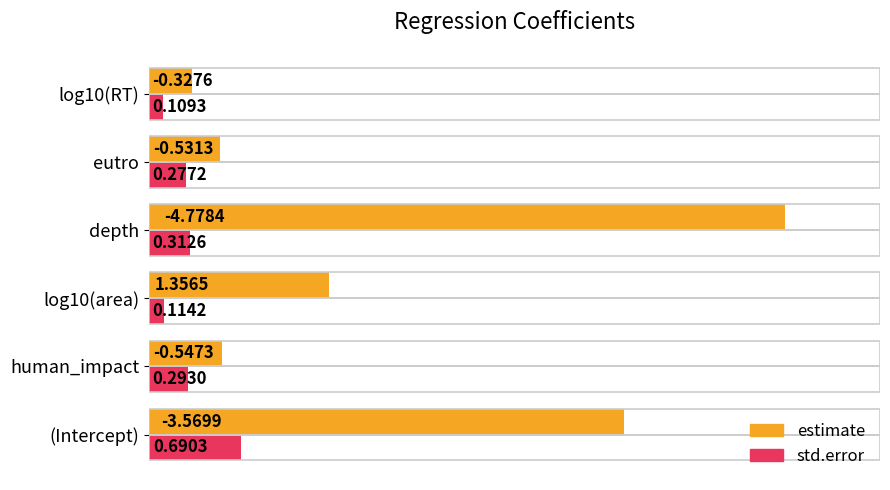

List the series in order of their peak value, highest first.

estimate, std.error